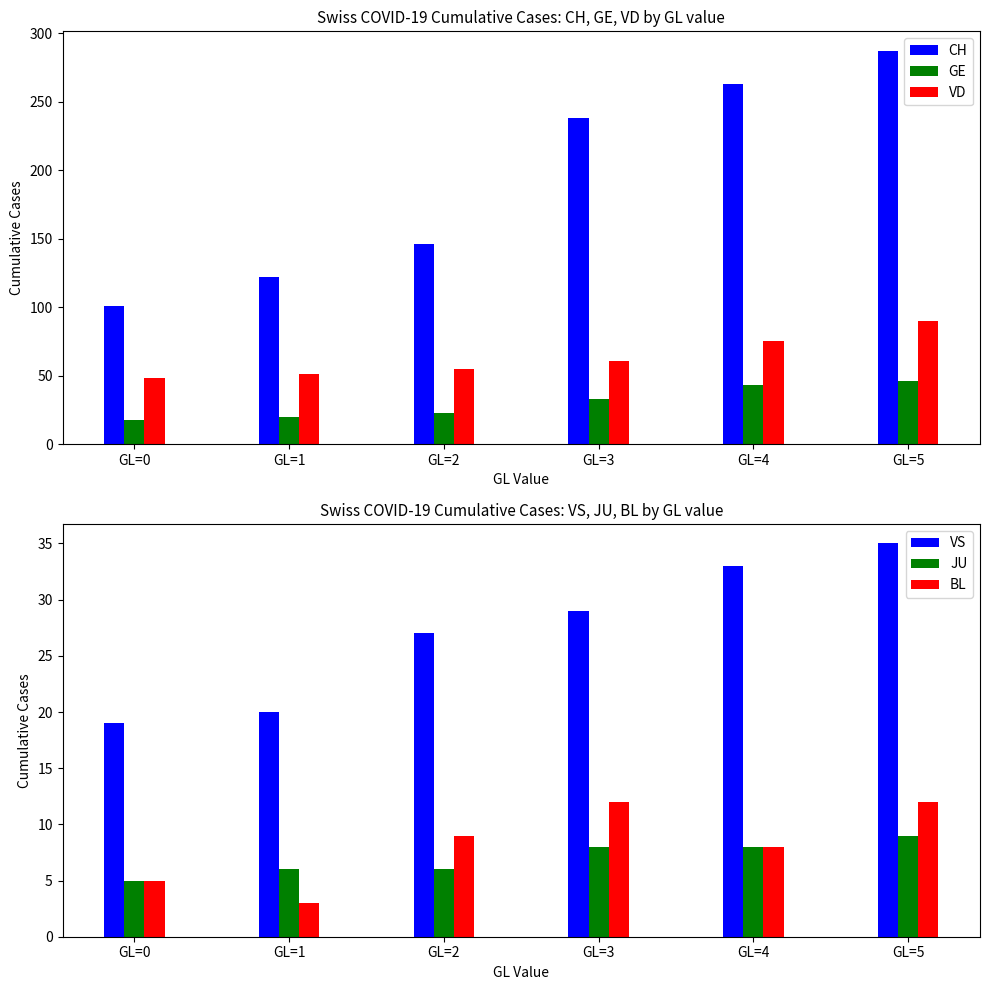

What is the smallest value displayed?

3